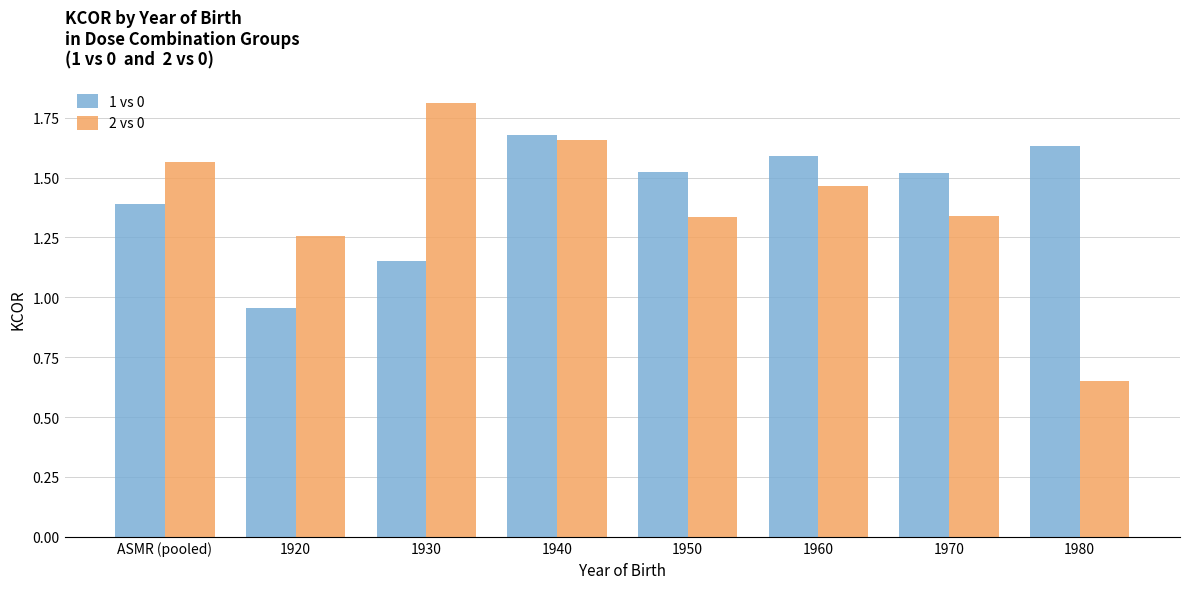

What is the spread (max minus min) of values at 1920?

0.3